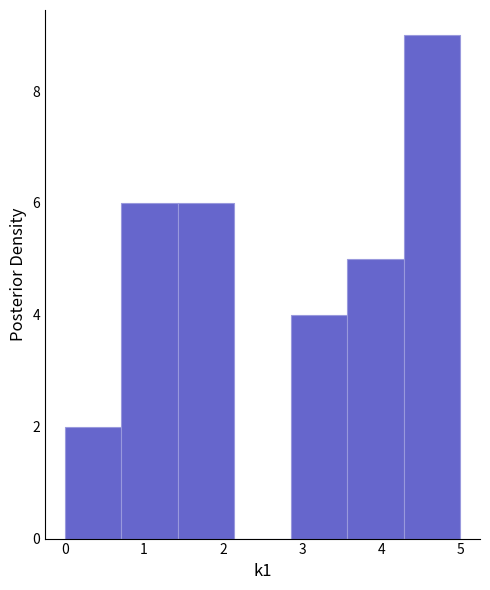

How tall is the bar that spans 3.6 to 4.3 on the x-axis? Neither the bar edges nor the heights are printed on the chart, so give them approximately, as read against the axes.

5